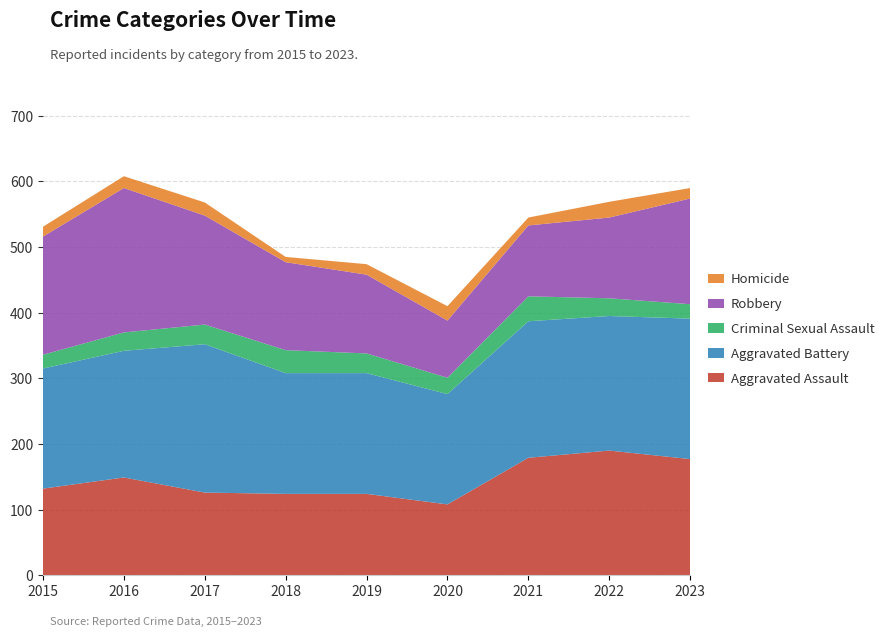

Reading left to right, extract all data points from this chart.

Aggravated Assault: 132	149	126	124	124	108	179	190	177
Aggravated Battery: 183	193	226	184	184	168	208	205	214
Criminal Sexual Assault: 21	28	30	35	30	25	38	27	22
Robbery: 180	220	166	134	120	87	108	123	161
Homicide: 15	18	20	8	16	22	12	24	16